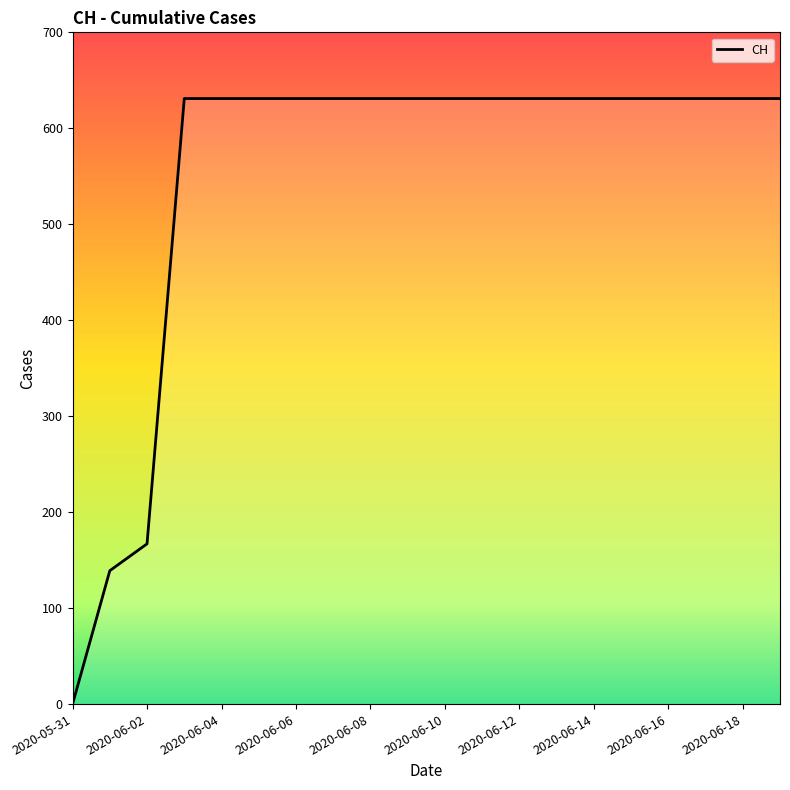

How many lines are shown in the chart?

1